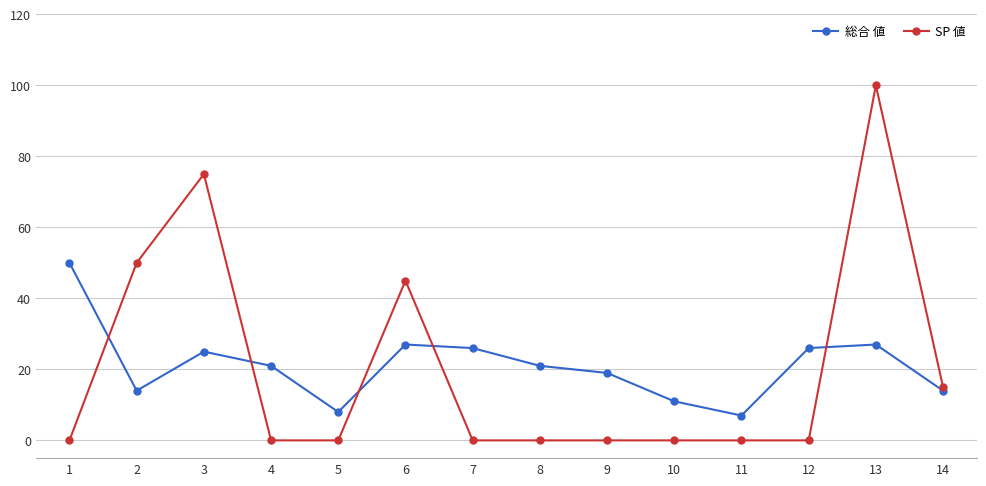

Reading right to left, transcribe all the data shown in this chart.

総合 値: 14	27	26	7	11	19	21	26	27	8	21	25	14	50
SP 値: 15	100	0	0	0	0	0	0	45	0	0	75	50	0